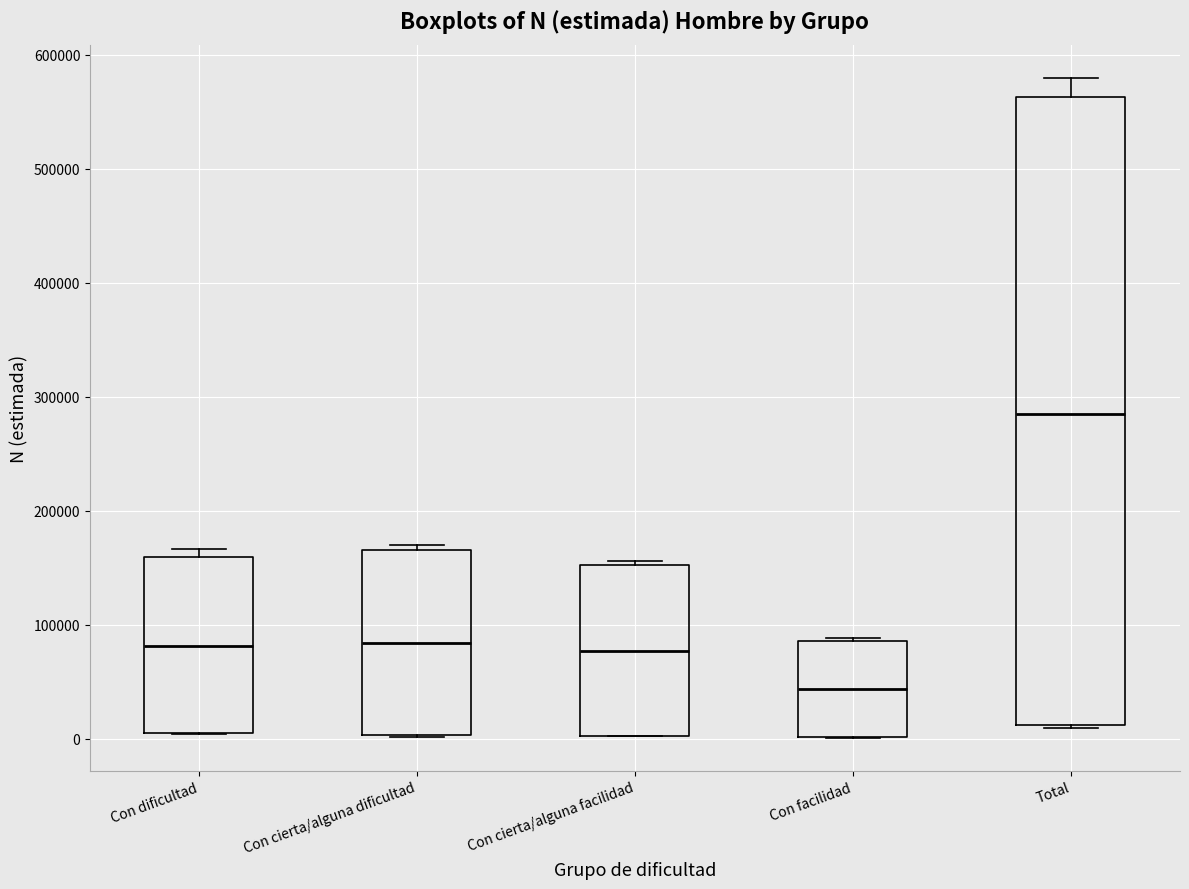

Reading left to right, transcribe this box plot: for each box, give where its median line is, the range the box spans, and where its two whiskers end, as read against the y-axis. The values are not printed on the chart, so give them approximately, as read against the axis.

Con dificultad: median 80000, box 0 to 160000, whiskers 0 to 170000
Con cierta/alguna dificultad: median 80000, box 0 to 170000, whiskers 0 to 170000 (just above the box's upper edge)
Con cierta/alguna facilidad: median 80000, box 0 to 150000, whiskers 0 to 160000
Con facilidad: median 40000, box 0 to 90000, whiskers 0 to 90000
Total: median 290000, box 10000 to 560000, whiskers 10000 to 580000